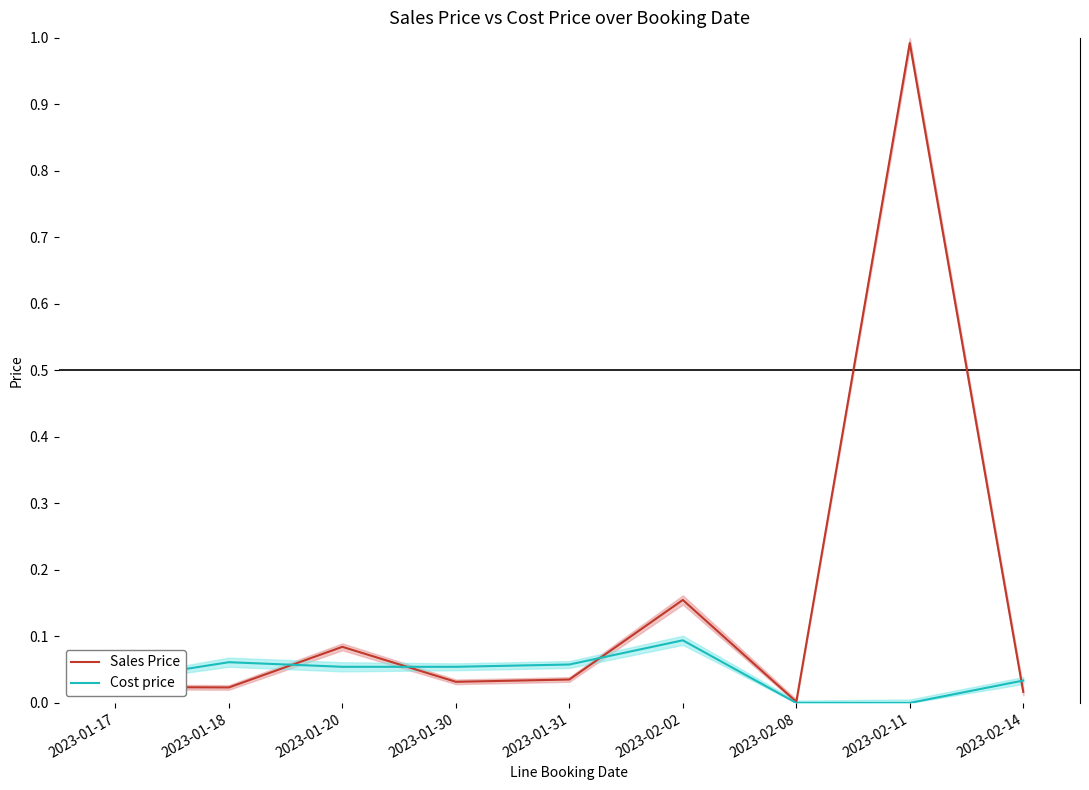

What is the average value of the Sales Price series?

0.2